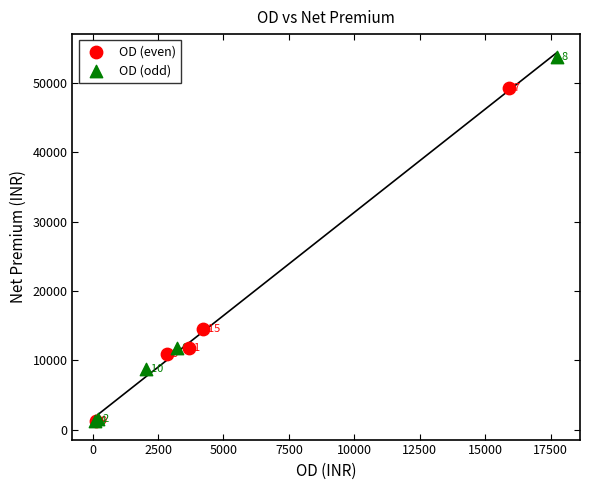

Which series reaches the maximum Y coordinate?

OD (odd)